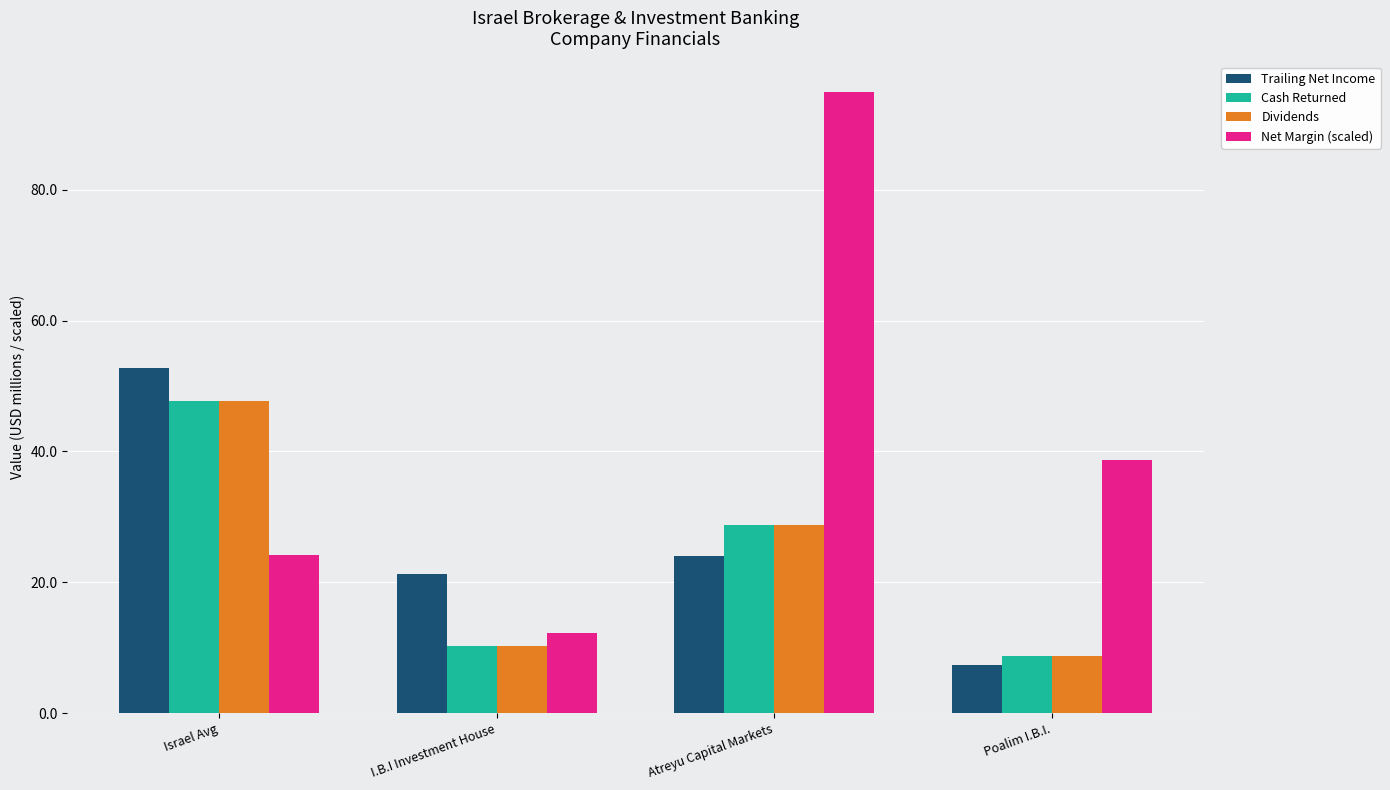

What is the spread (max minus min) of values at I.B.I Investment House?

11.1